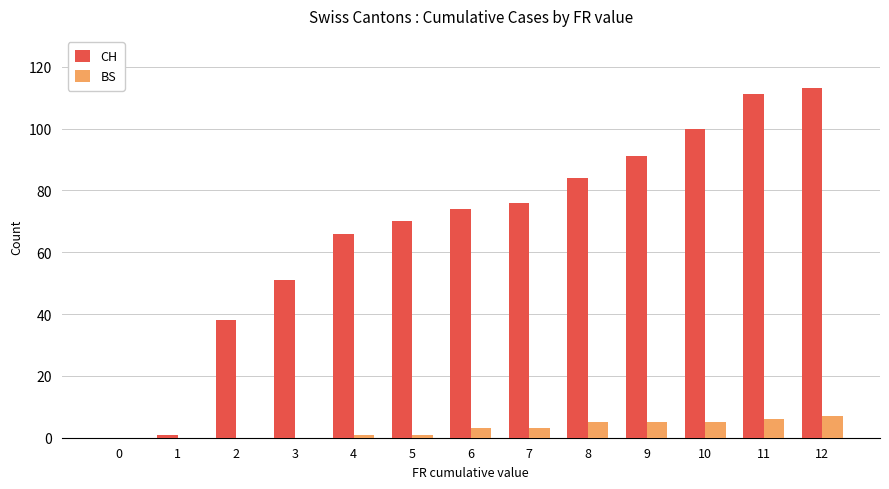

The BS series shows 0 at 1. True or false?

True